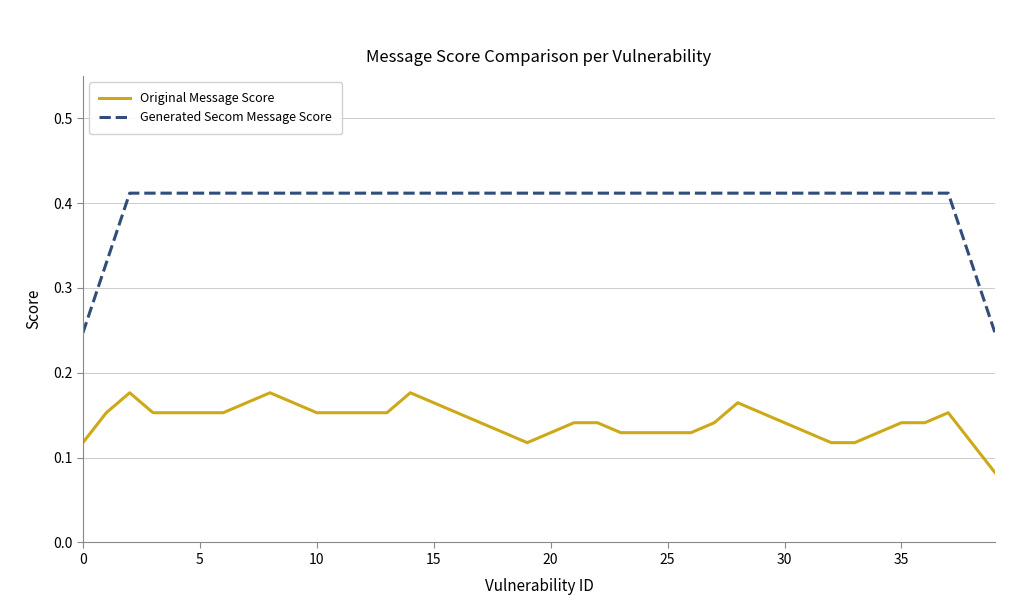

What are all the series names shown in the legend?

Original Message Score, Generated Secom Message Score